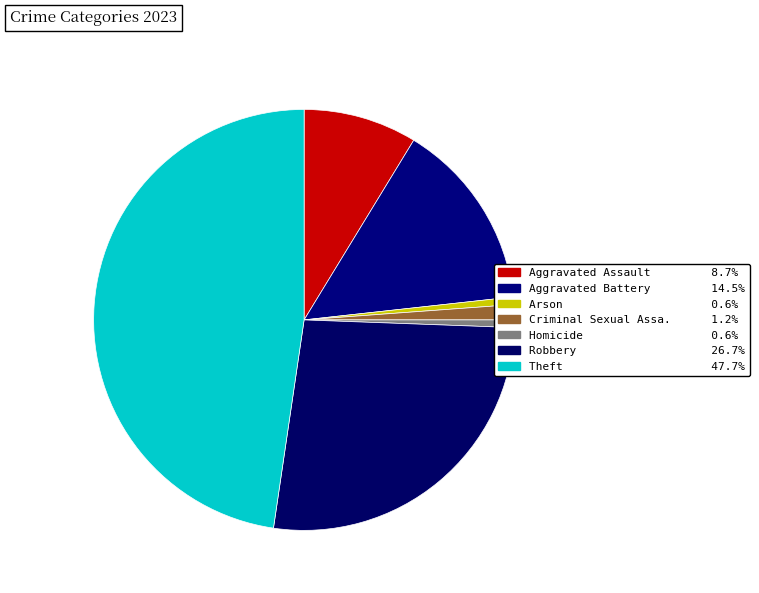

Which slice is the largest?

Theft